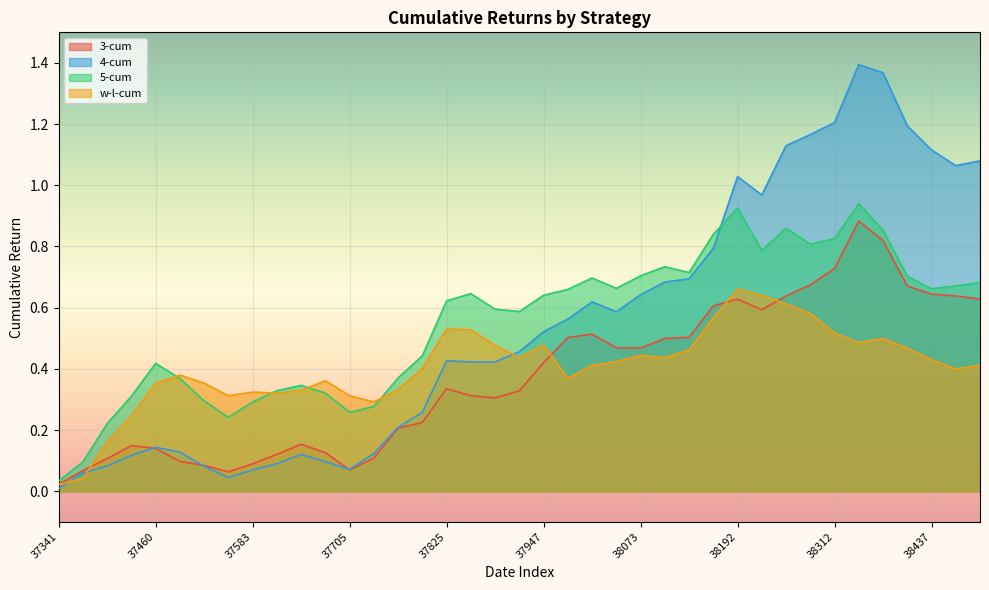

True or false: 3-cum has a value of 0.1 at 38252.

False